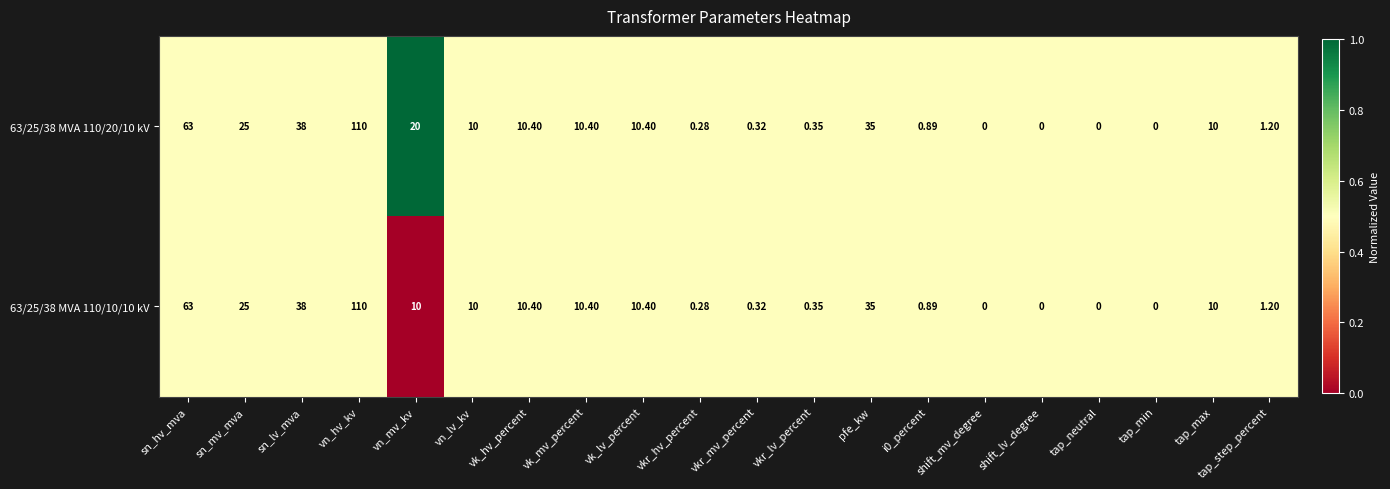

Where is 63/25/38 MVA 110/10/10 kV nearest to the value 55?

sn_hv_mva